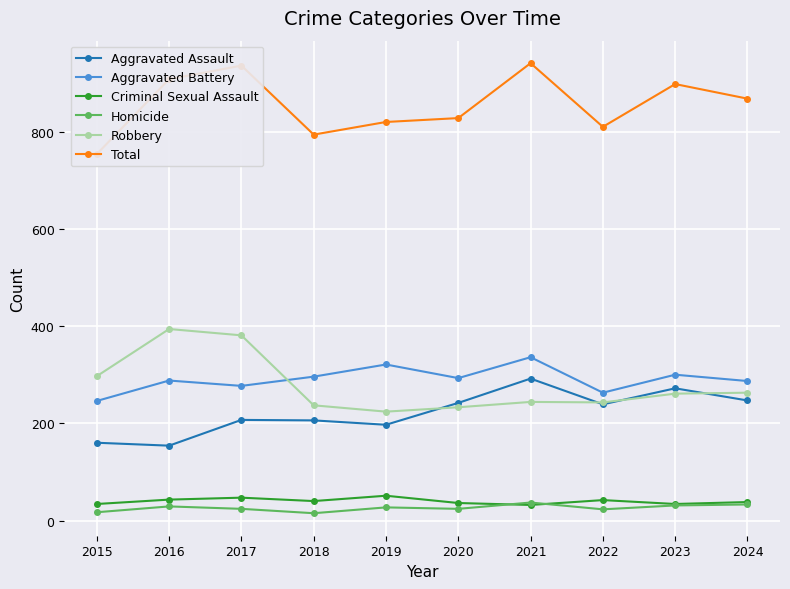

At which category does Aggravated Battery reach its first local valley?

2017